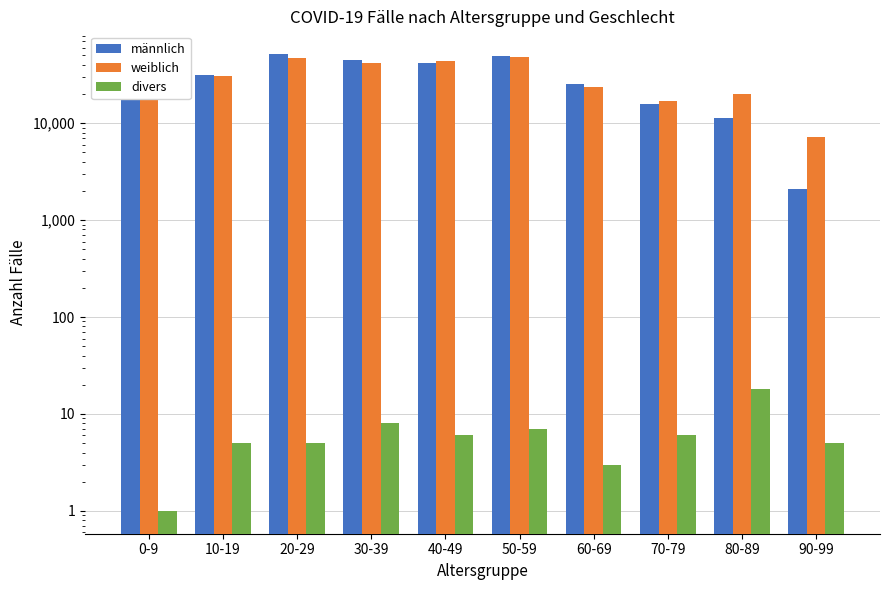

What position from the left is 10-19?

2